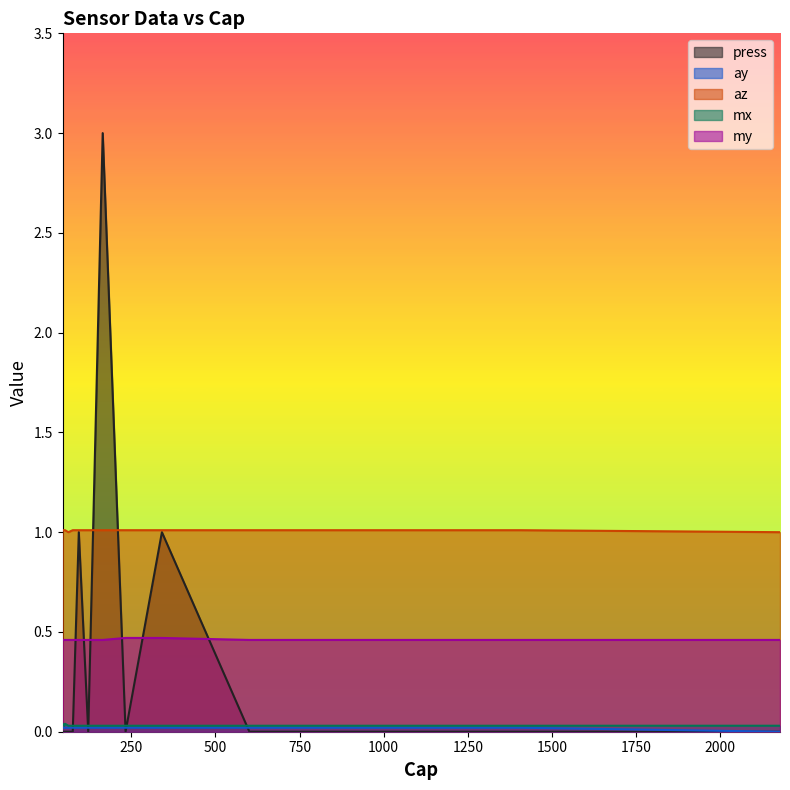

Rank the series at 917 from highest to lowest value.

az, my, mx, ay, press